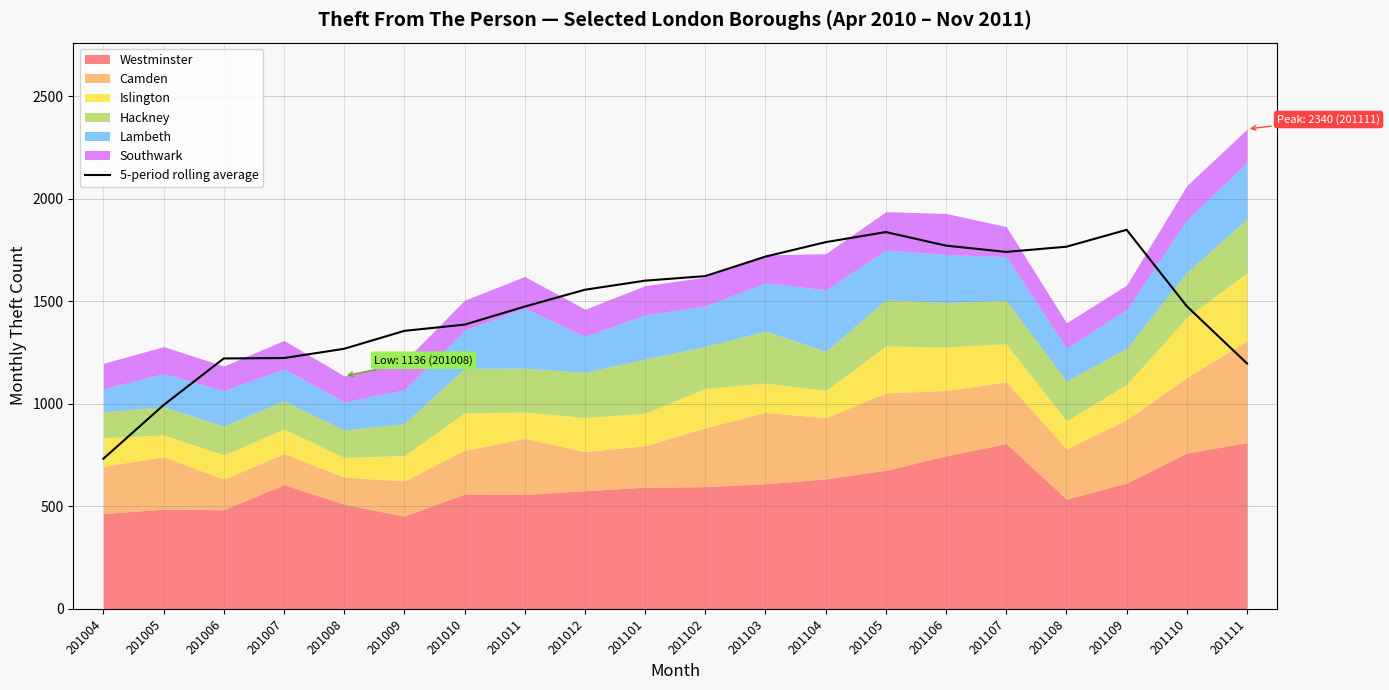

True or false: the data shows 829.0 at 201006.

False